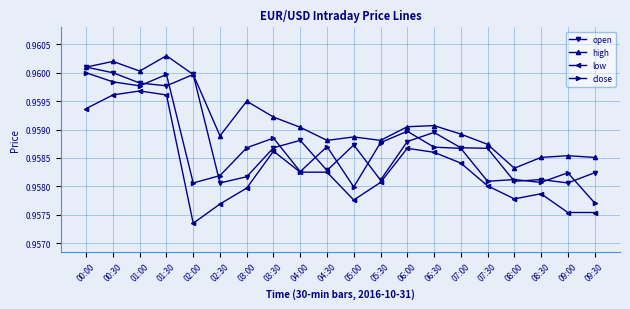

What position from the left is 01:30?

4